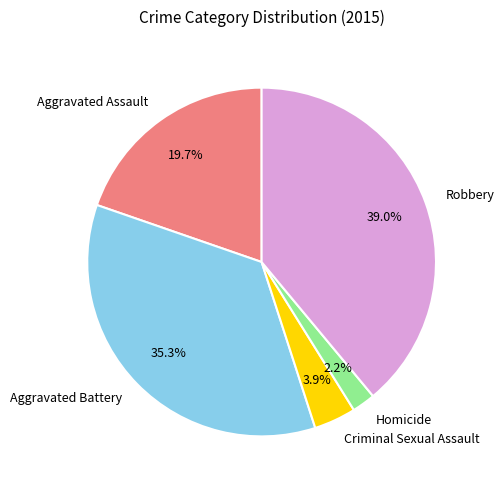

Rank the categories by value from lowest to highest.

Homicide, Criminal Sexual Assault, Aggravated Assault, Aggravated Battery, Robbery